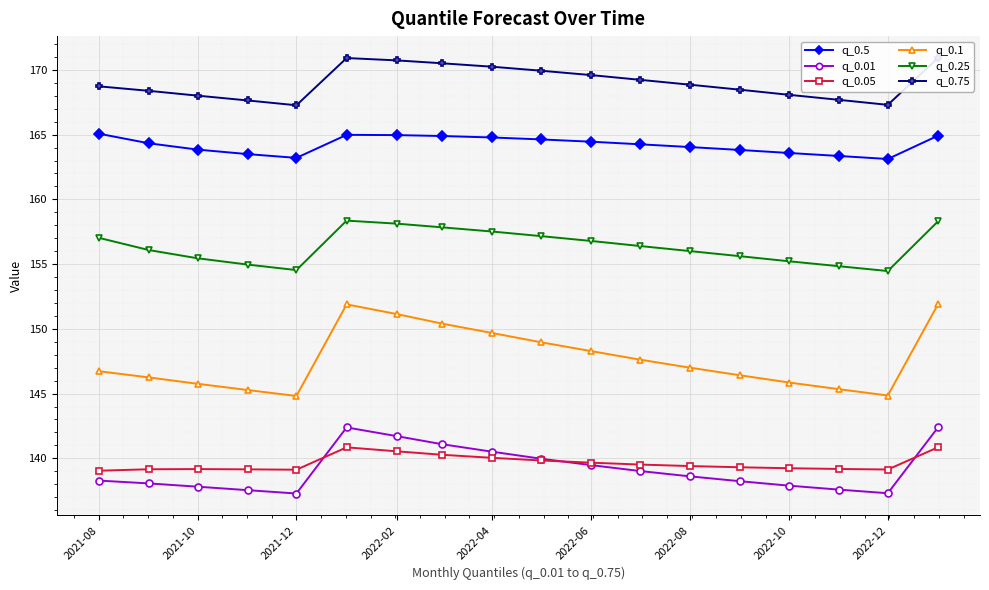

Which series has the largest total across all categories?

q_0.75